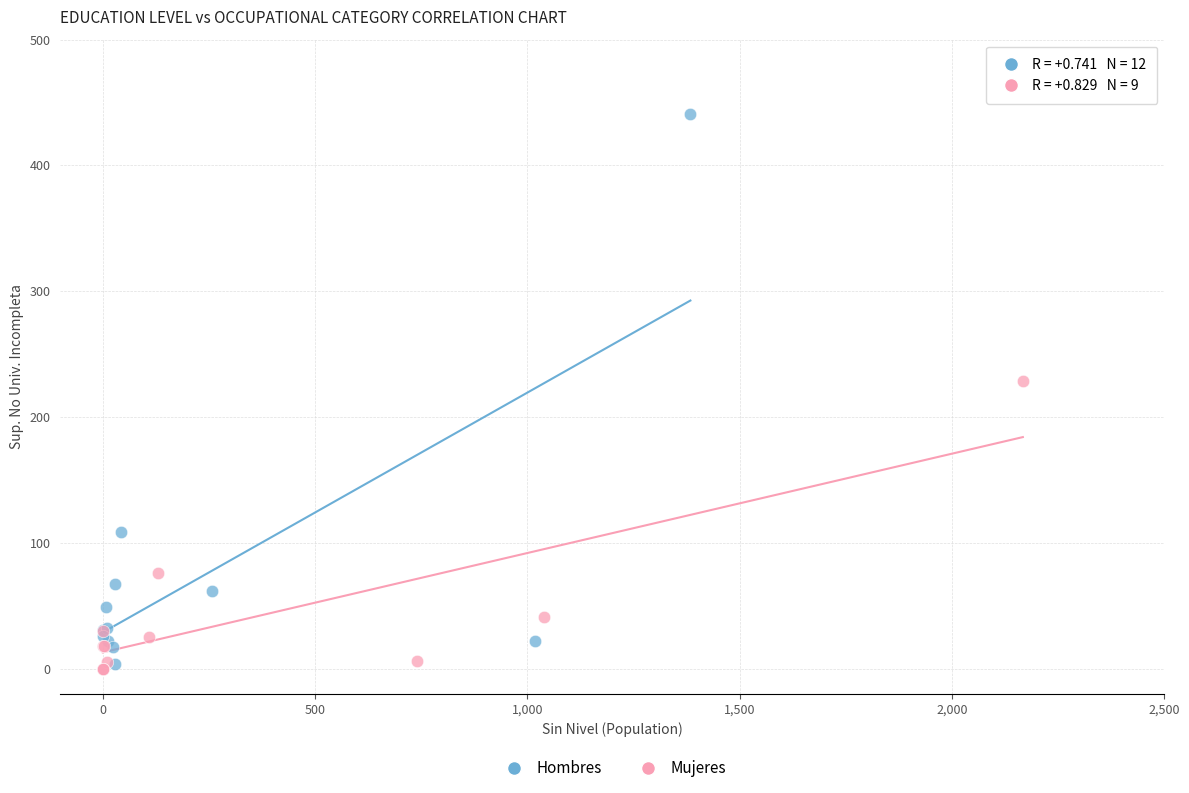

Which series has the largest Y range (max minus min)?

Hombres